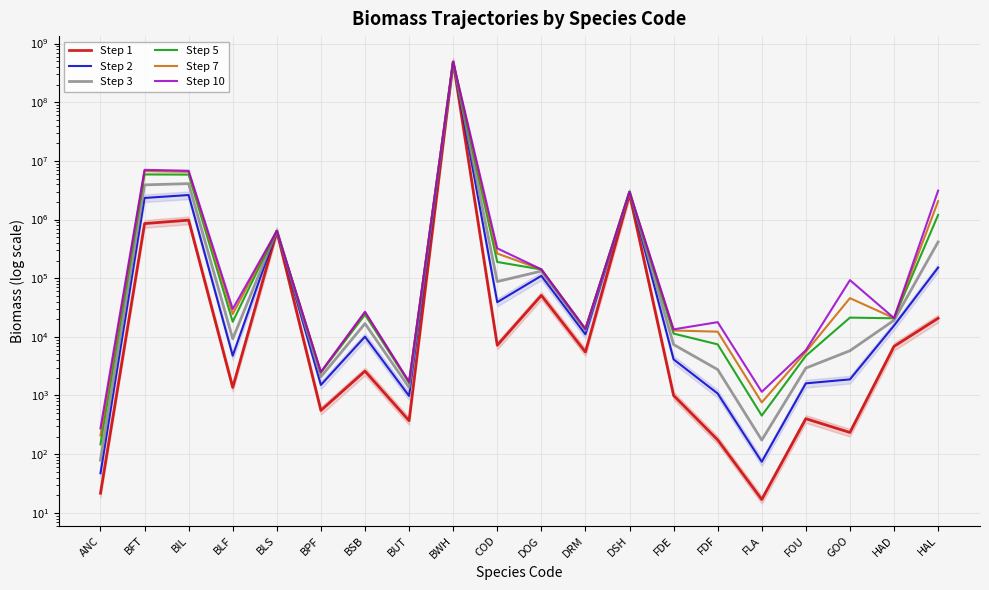

Where is the first local maximum for Step 3?

BIL